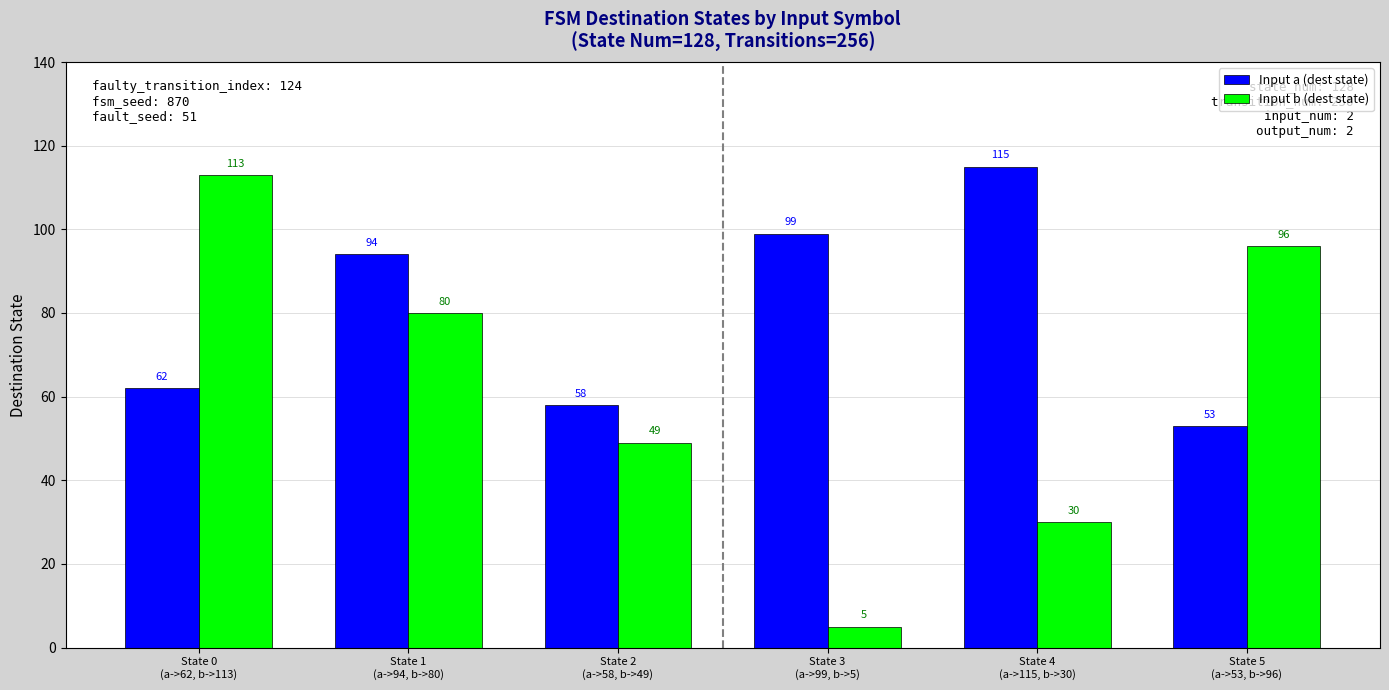

How many Input b (dest state) values are between 30 and 96?

4